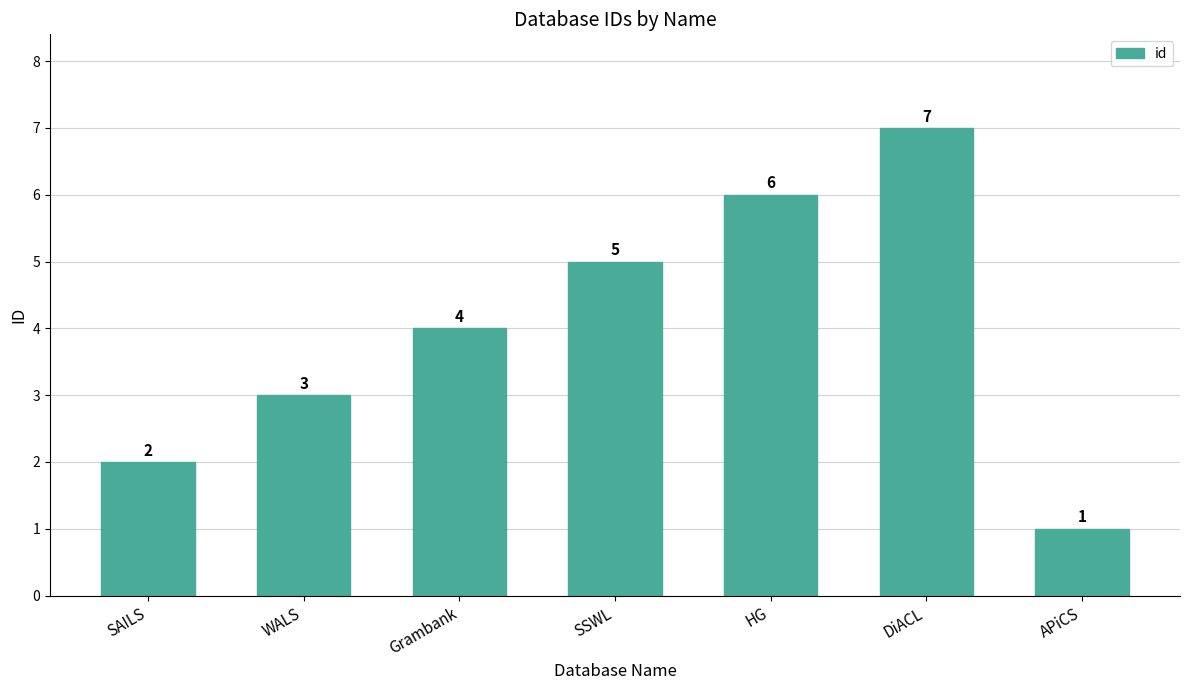

Which category has the lowest value across all series?

APiCS